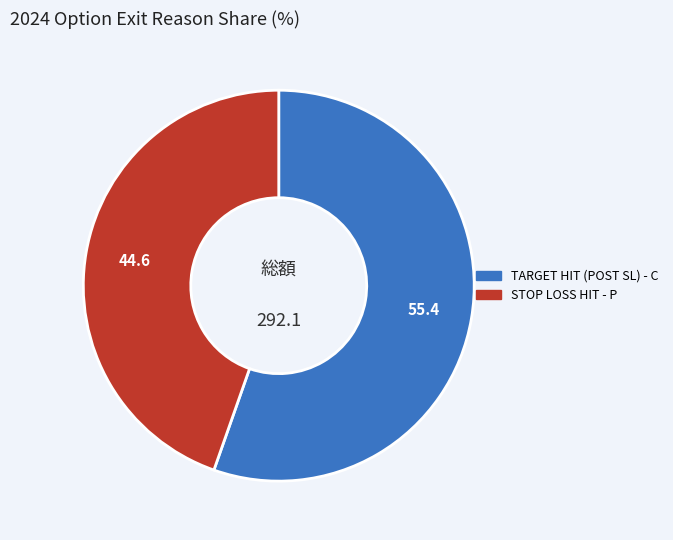

Does any single category account for the majority?

Yes